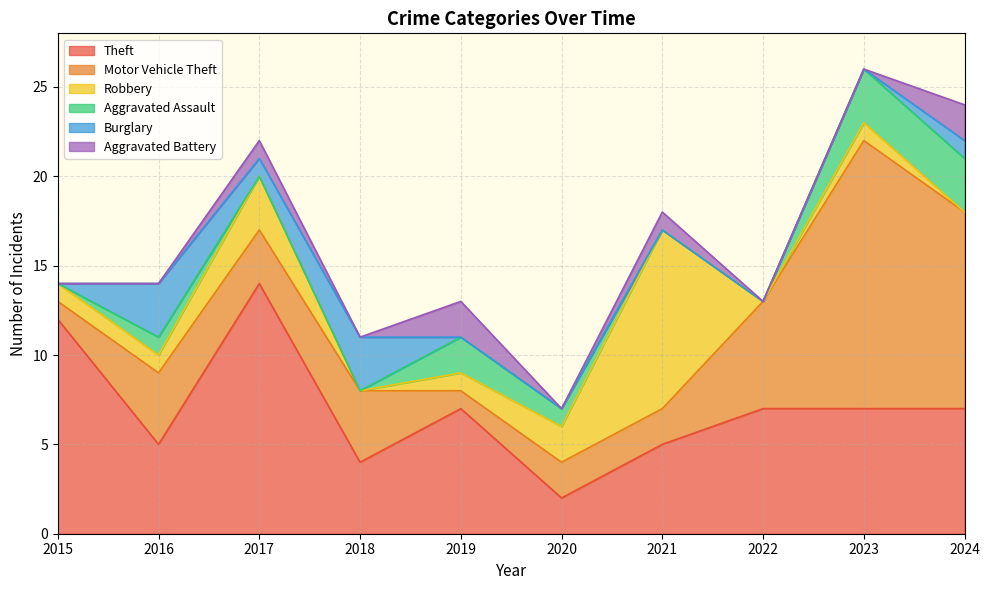

True or false: Motor Vehicle Theft has more than 0 interior local peaks.

True